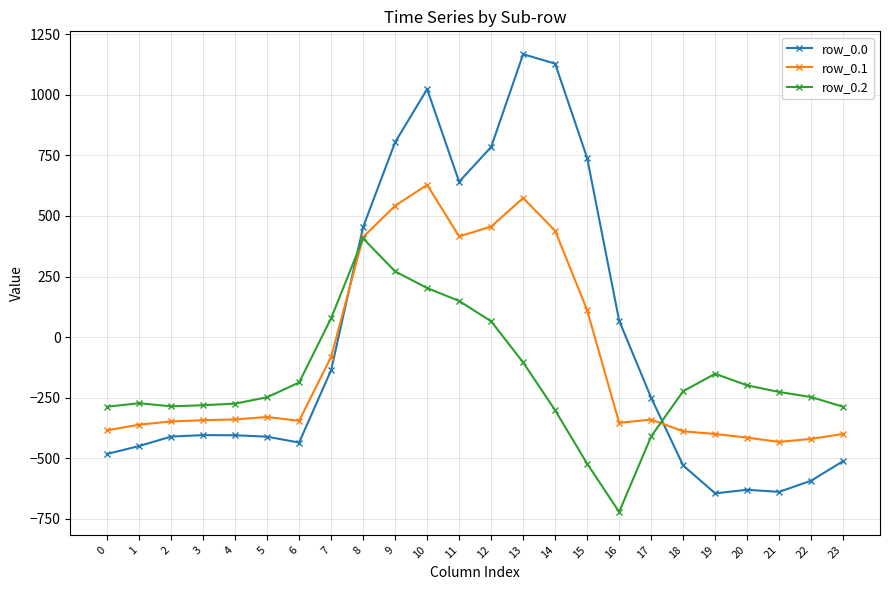

What is the value of the row_0.2 point at the 24th from the left?

-287.5